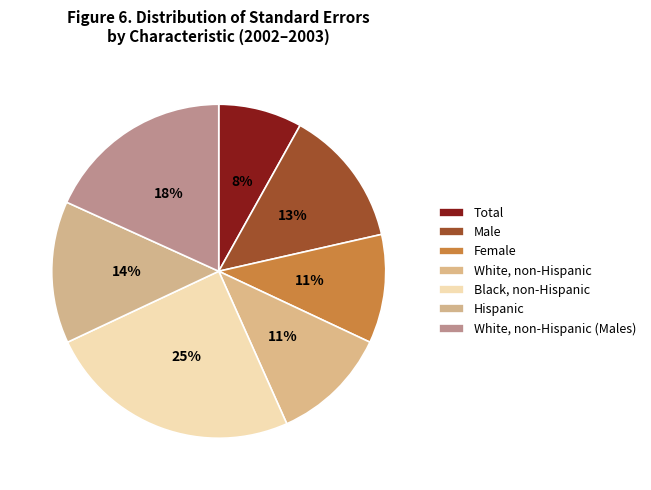

How many slices are in this pie chart?

7